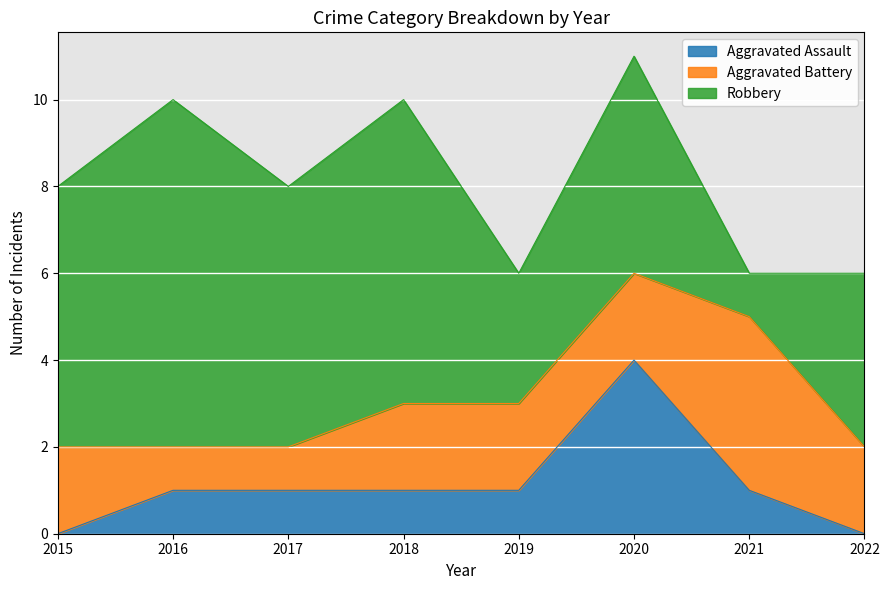

In Robbery, how many points are higher than both neighbors (excluding endpoints)?

3